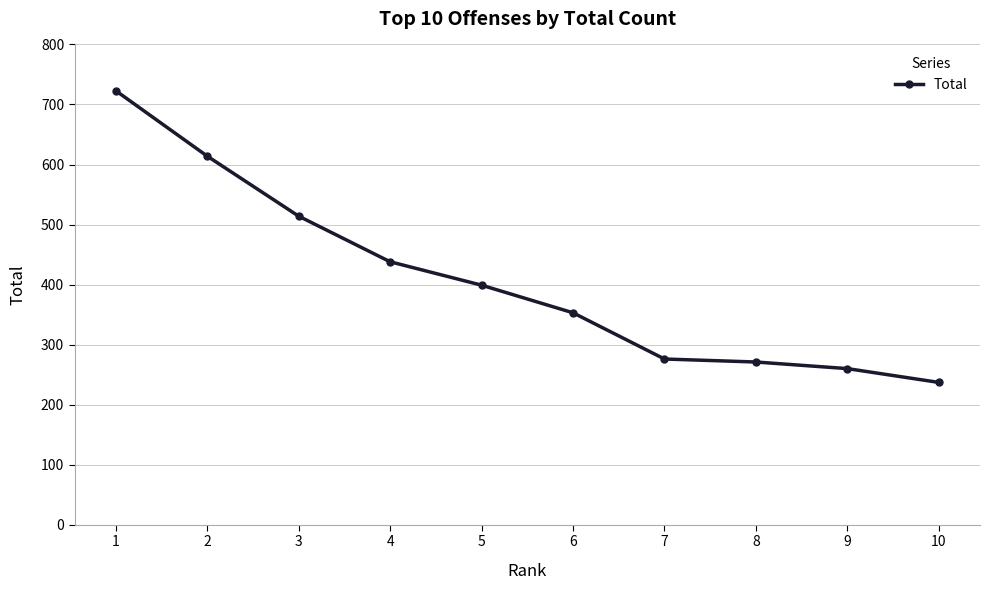

Which has a higher value, 2 or 7?

2